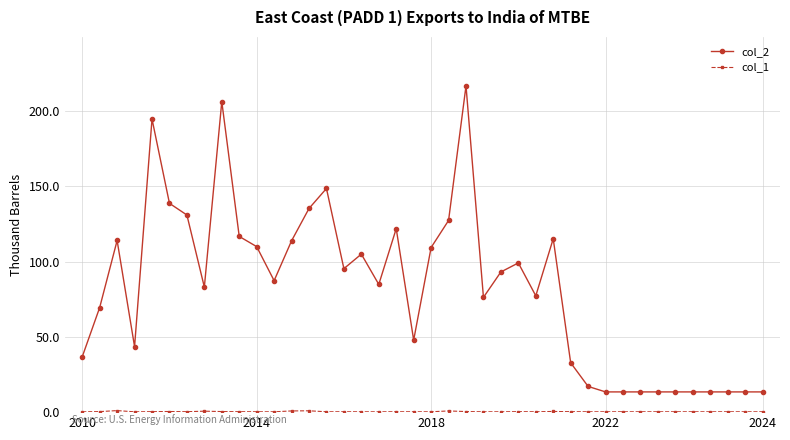

Which series has the largest range (max minus min)?

col_2